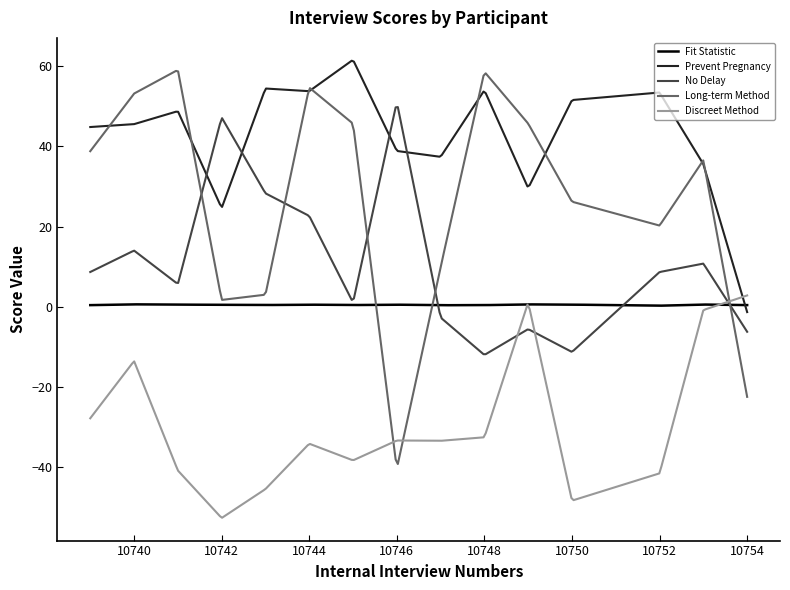

What is the smallest value displayed?

-52.7